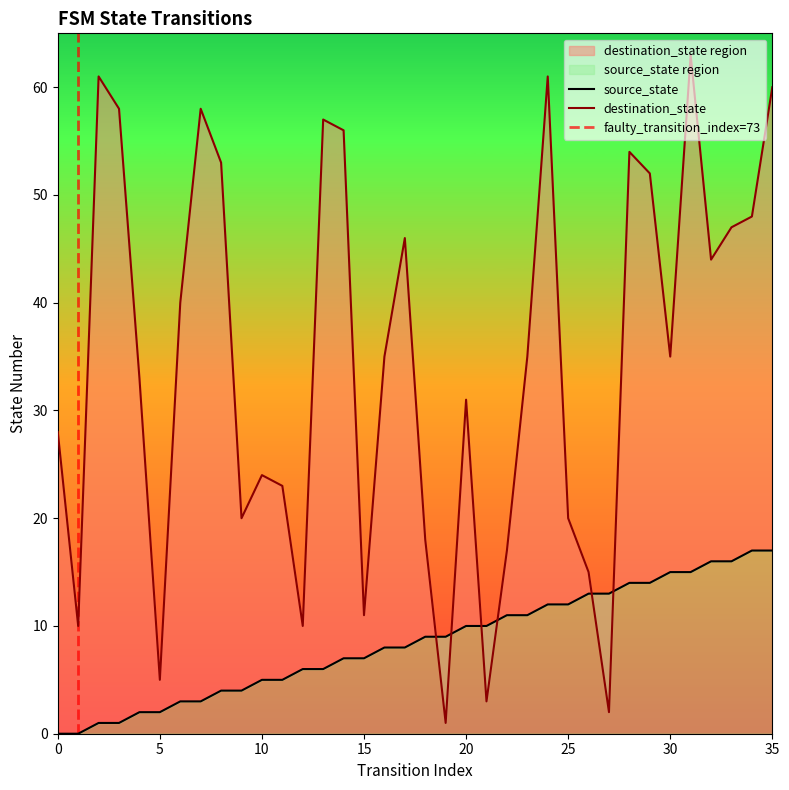

What are all the series names shown in the legend?

source_state, destination_state